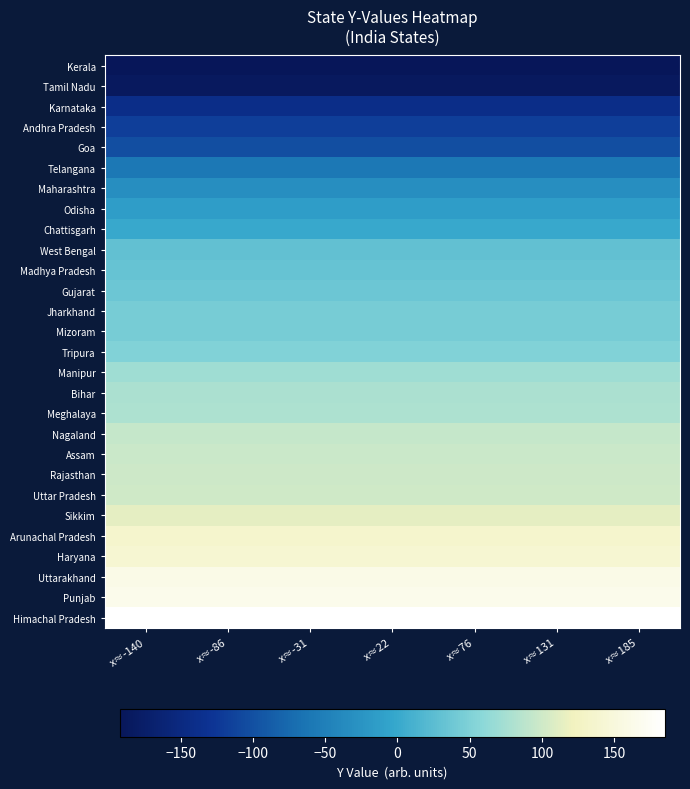

List the series in order of their peak value, highest first.

Himachal Pradesh, Punjab, Uttarakhand, Haryana, Arunachal Pradesh, Sikkim, Uttar Pradesh, Rajasthan, Assam, Nagaland, Meghalaya, Bihar, Manipur, Tripura, Jharkhand, Mizoram, Gujarat, Madhya Pradesh, West Bengal, Chattisgarh, Odisha, Maharashtra, Telangana, Goa, Andhra Pradesh, Karnataka, Tamil Nadu, Kerala